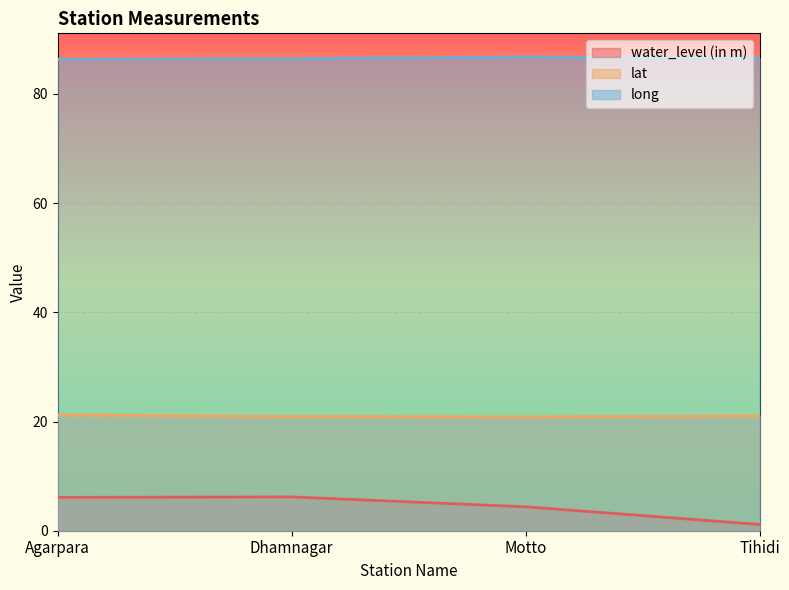

What are all the series names shown in the legend?

water_level (in m), lat, long